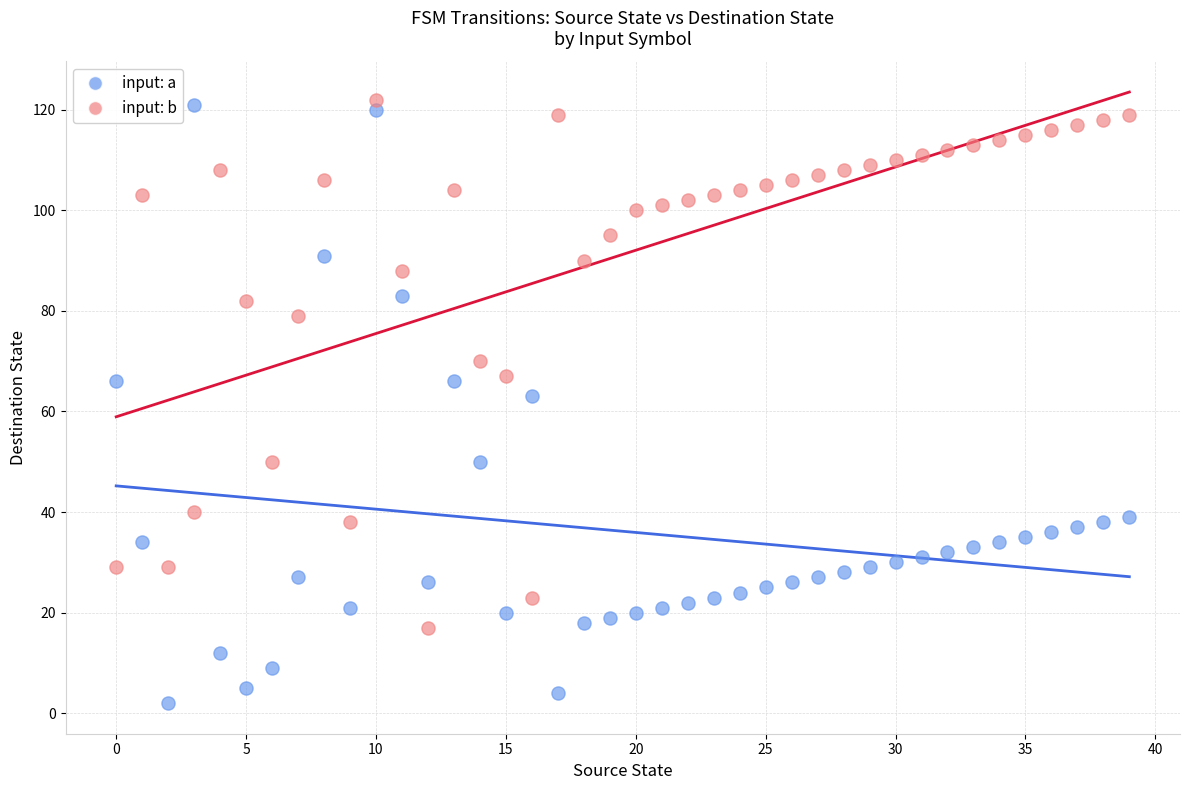

Which series contains the lowest Y value?

input: a